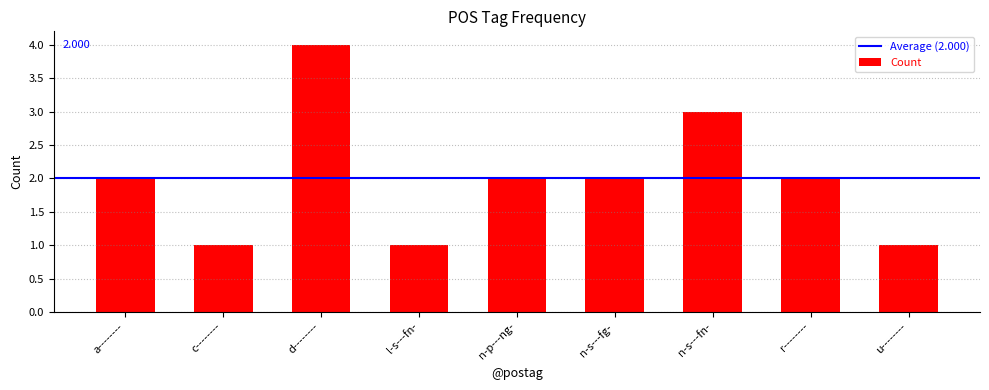

What is the difference between the maximum and minimum values?

3